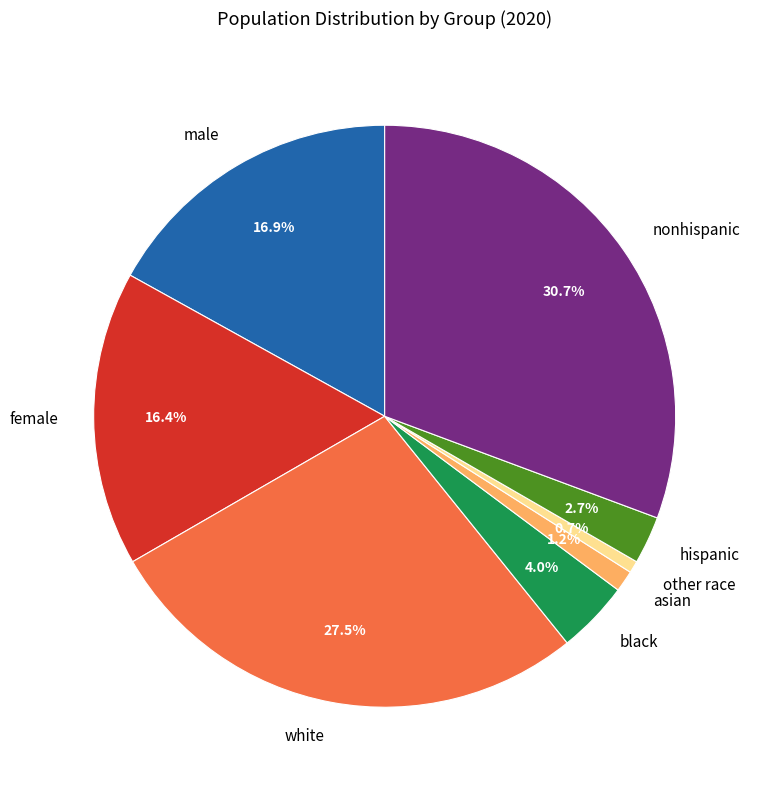

Which slice is the largest?

nonhispanic